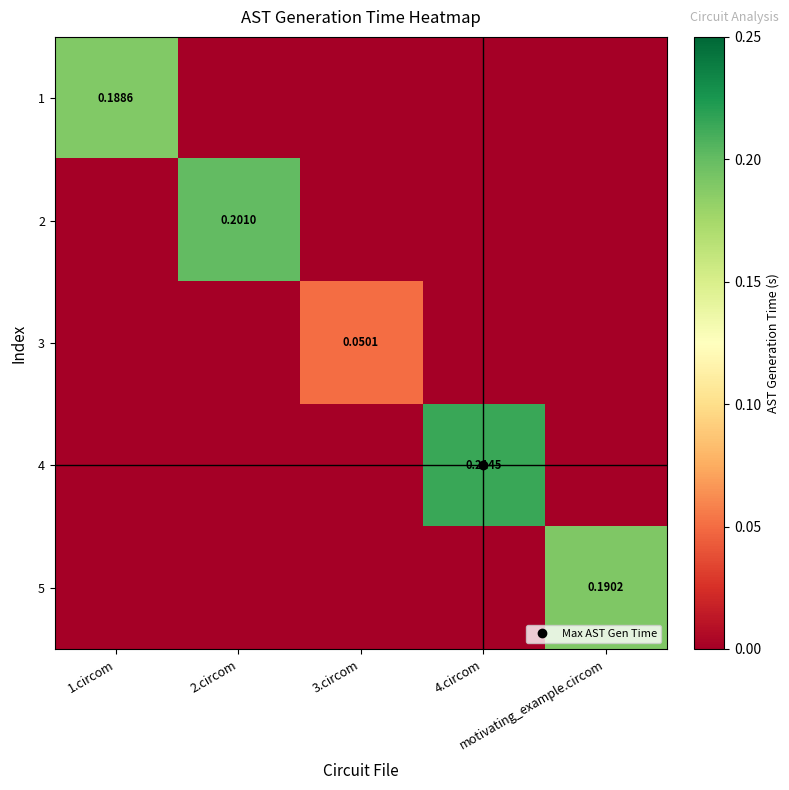

How many categories are shown in the chart?

5